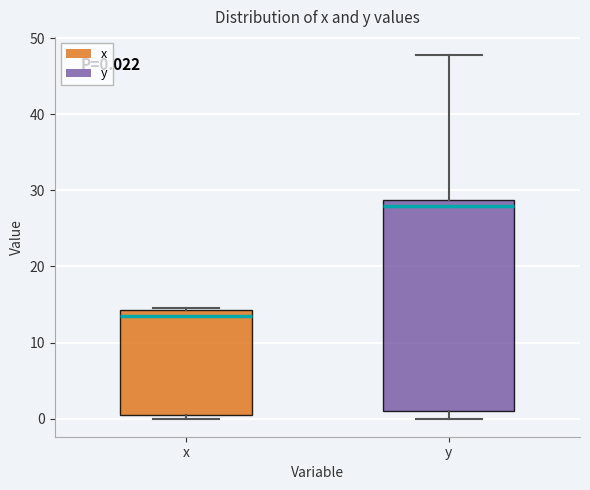

Comparing the boxes themselves (not the whiskers), which one is the tallest?

y